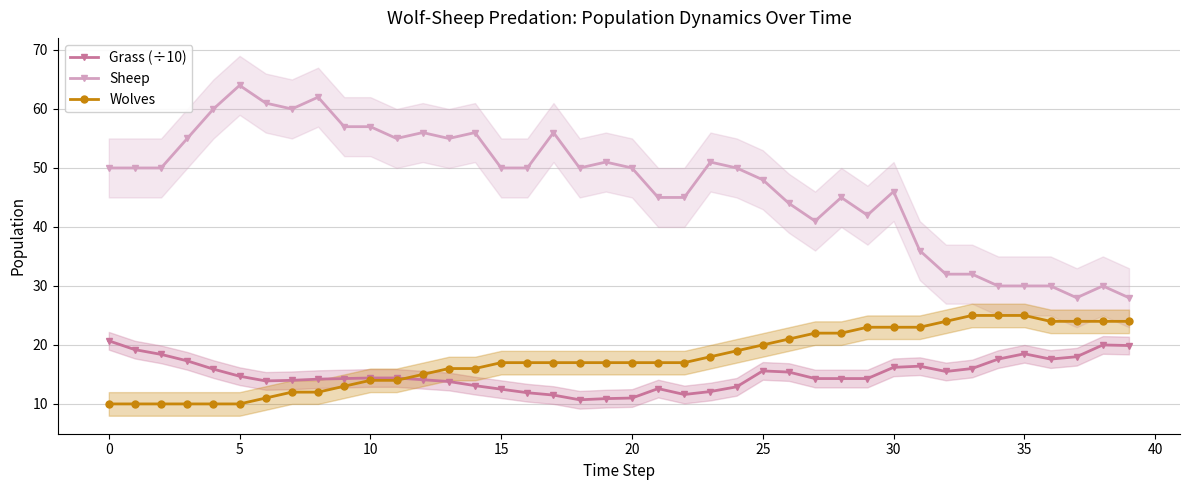

What are all the series names shown in the legend?

Grass (÷10), Sheep, Wolves